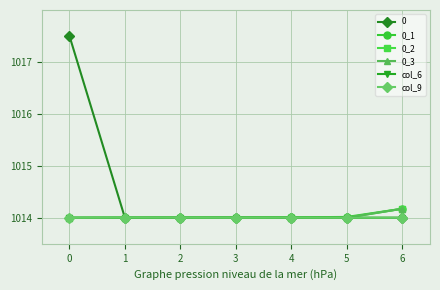

What is the value of the col_9 point at the 7th from the left?

1014.0